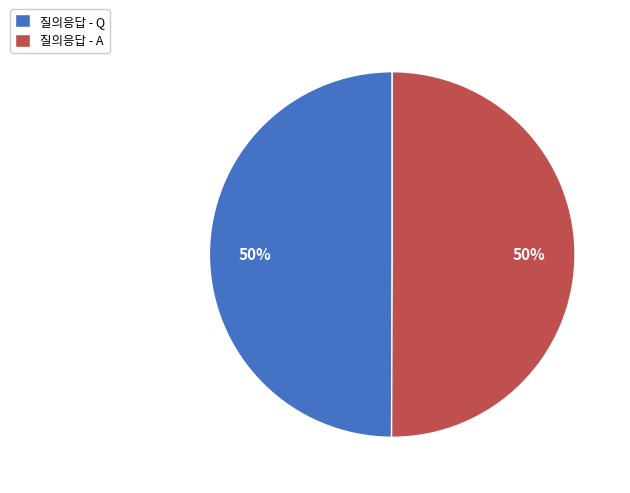

Count the number of slices in the pie.

2